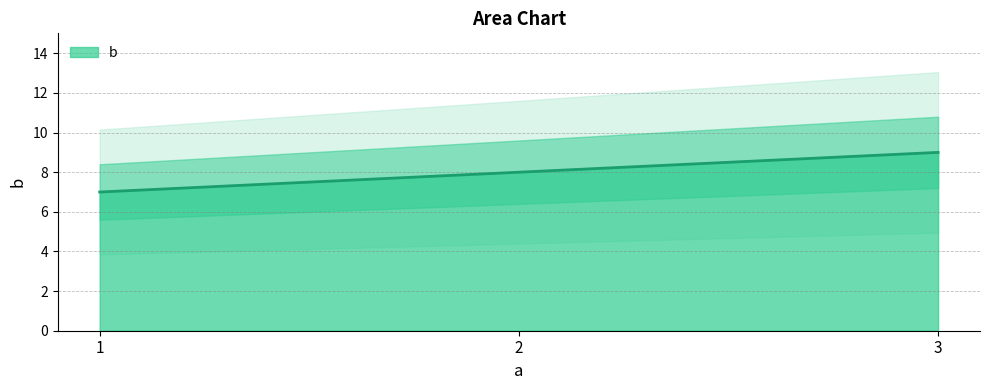

Reading left to right, extract all data points from this chart.

7	8	9